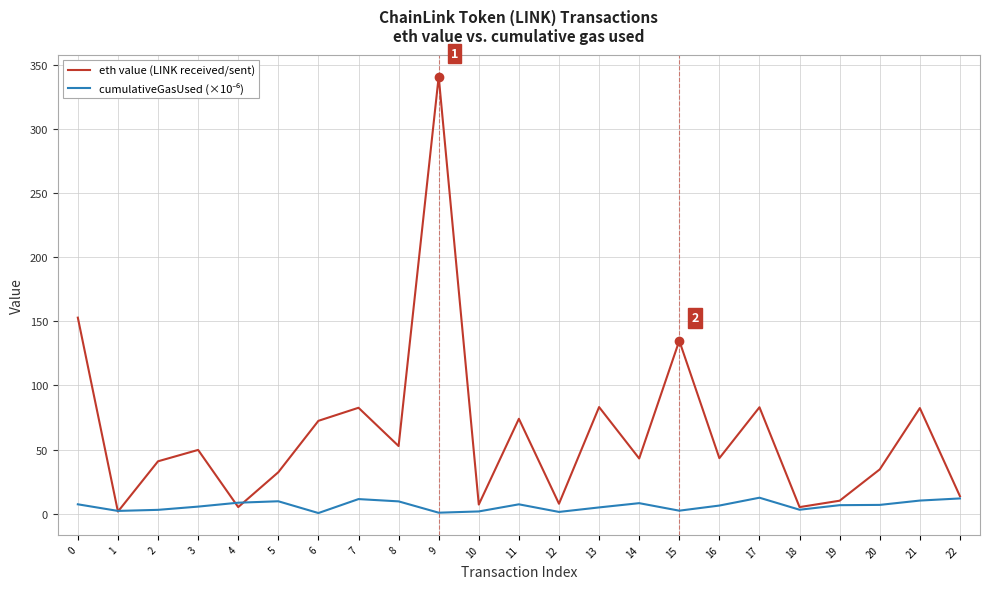

True or false: eth value (LINK received/sent) has a value of 7.6 at 12.

True